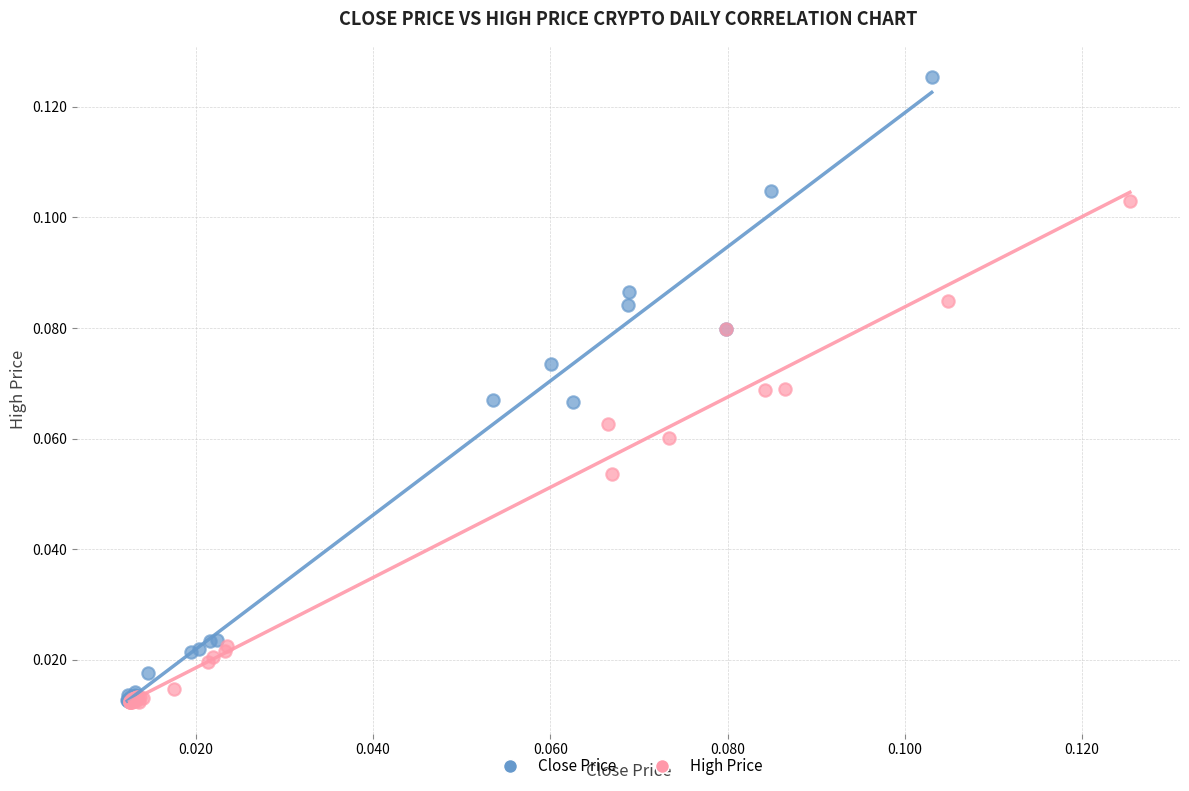

Which series reaches the maximum Y coordinate?

Close Price